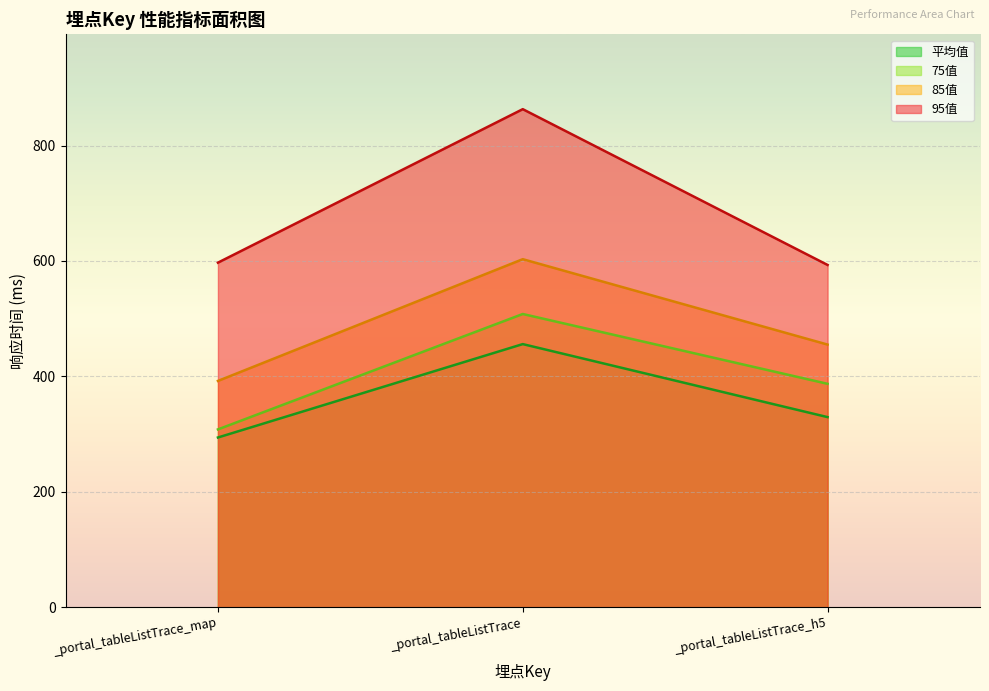

Does the chart display data point markers on the line(s)?

No